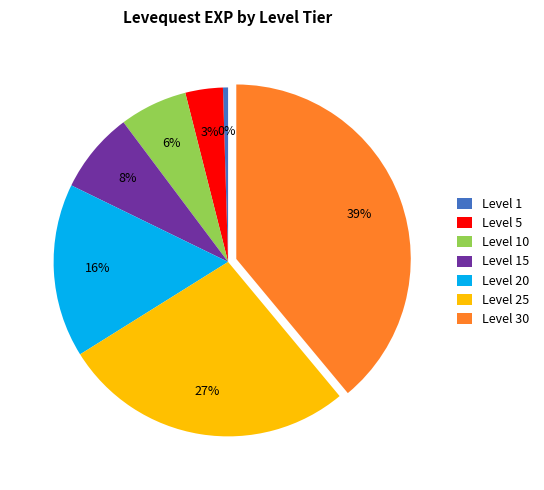

Is Level 25 the majority of the pie?

No